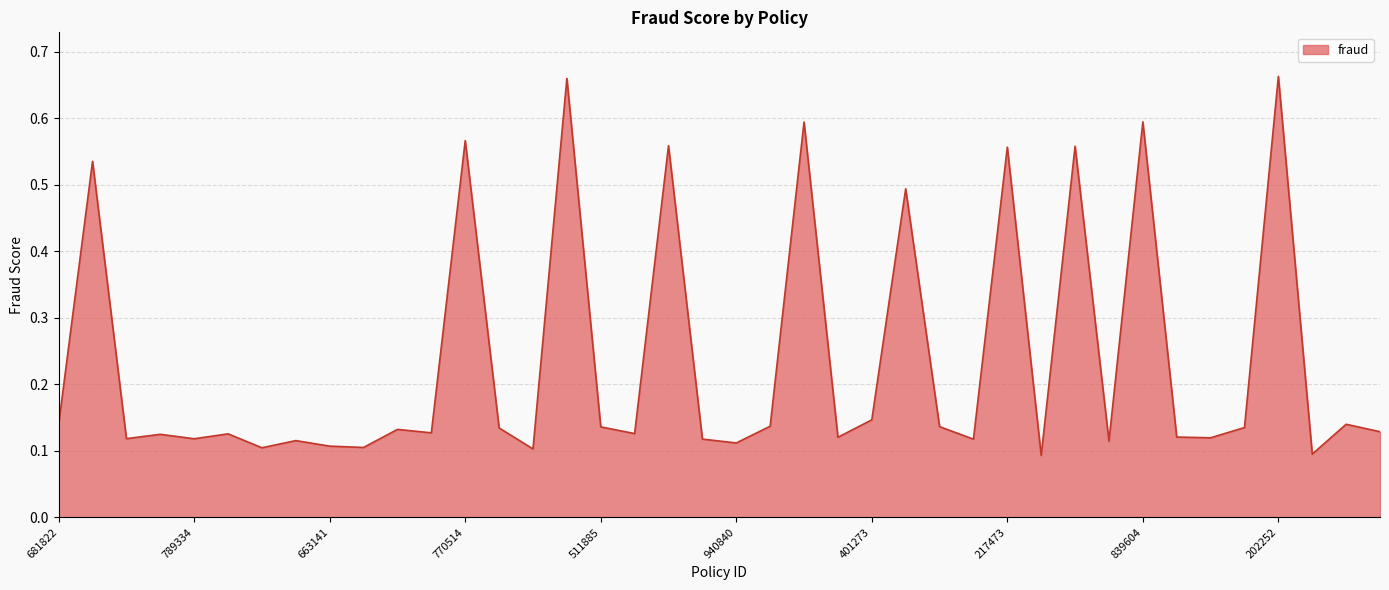

Where is the first local minimum?

212001